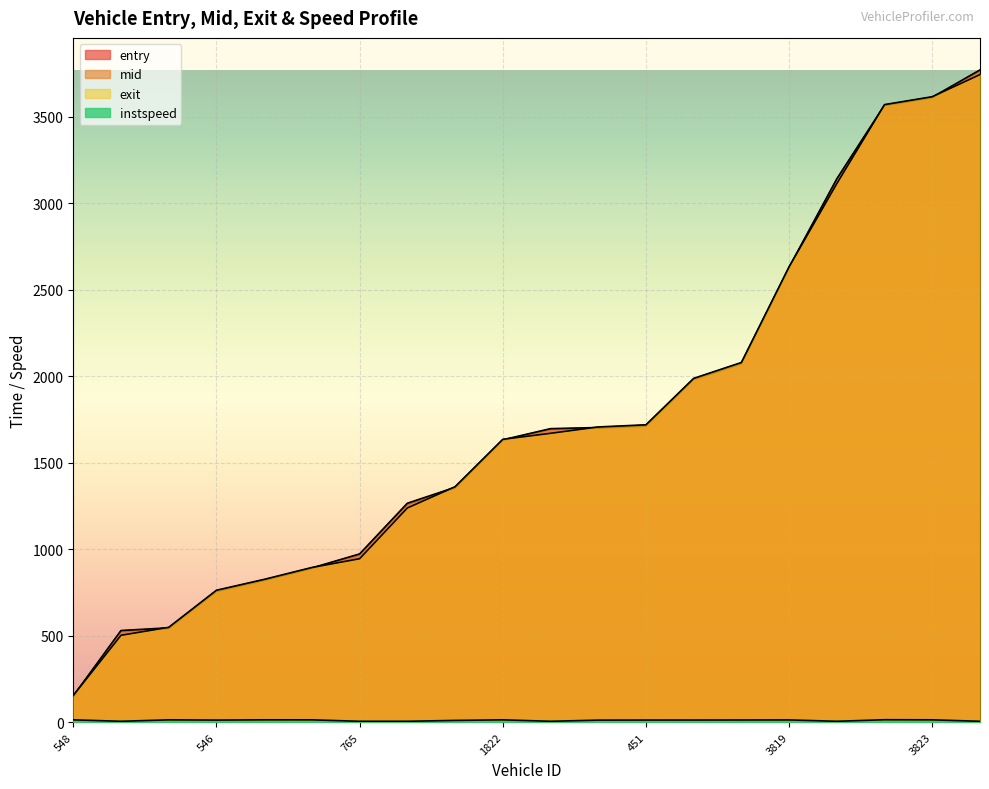

Rank the series at 3823 from highest to lowest value.

exit, mid, entry, instspeed